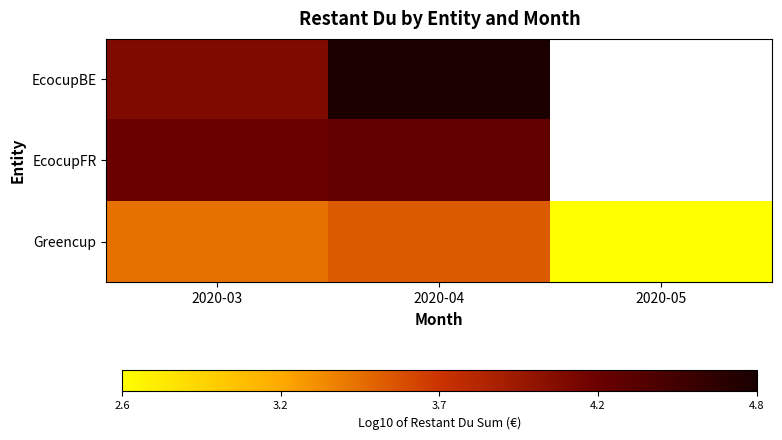

Rank the series by their average value, from highest to lowest.

EcocupBE, EcocupFR, Greencup